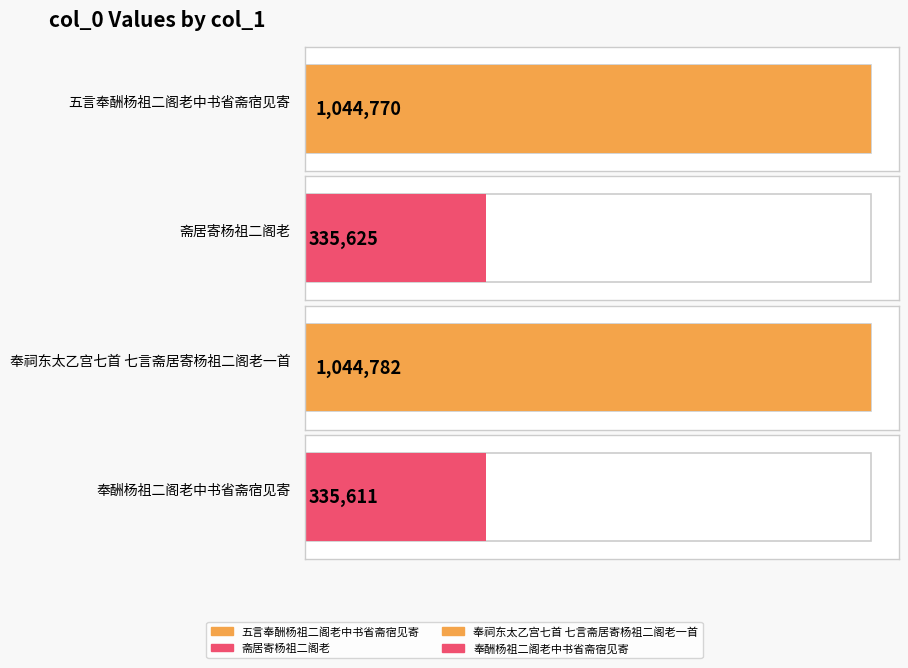

List the labels in order of value, largest first.

奉祠东太乙宫七首 七言斋居寄杨祖二阁老一首, 五言奉酬杨祖二阁老中书省斋宿见寄, 斋居寄杨祖二阁老, 奉酬杨祖二阁老中书省斋宿见寄